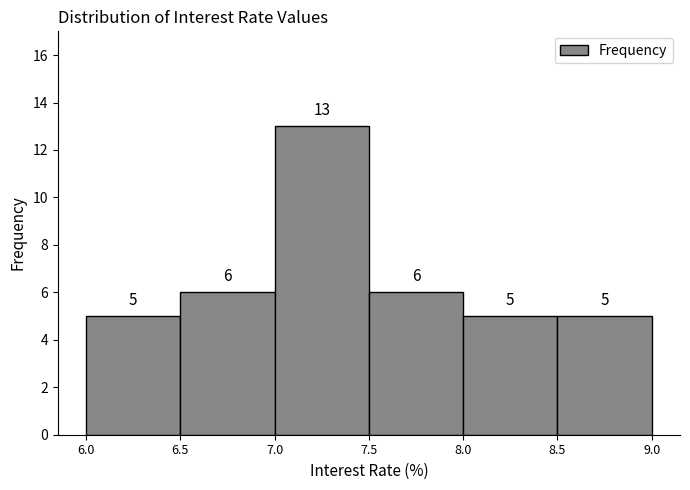

Which range on the x-axis has the tallest bar?

7.0 to 7.5